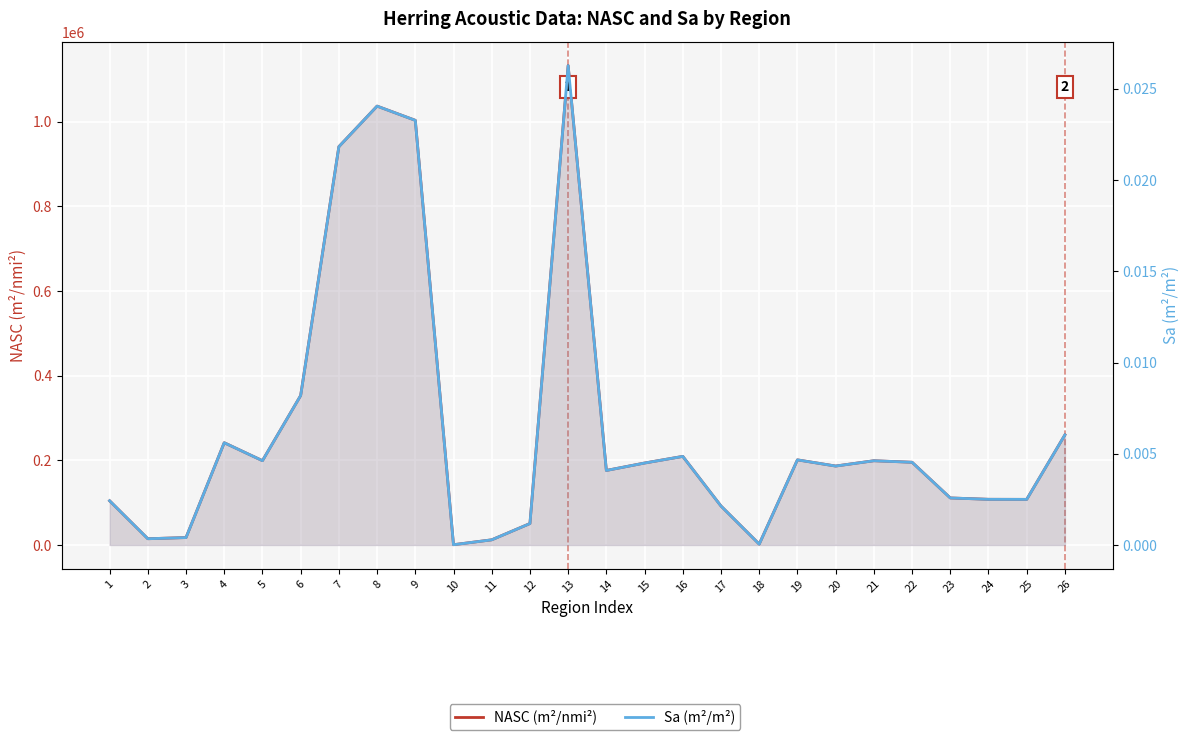

How many data points in NASC (m²/nmi²) are less than 193584?

13